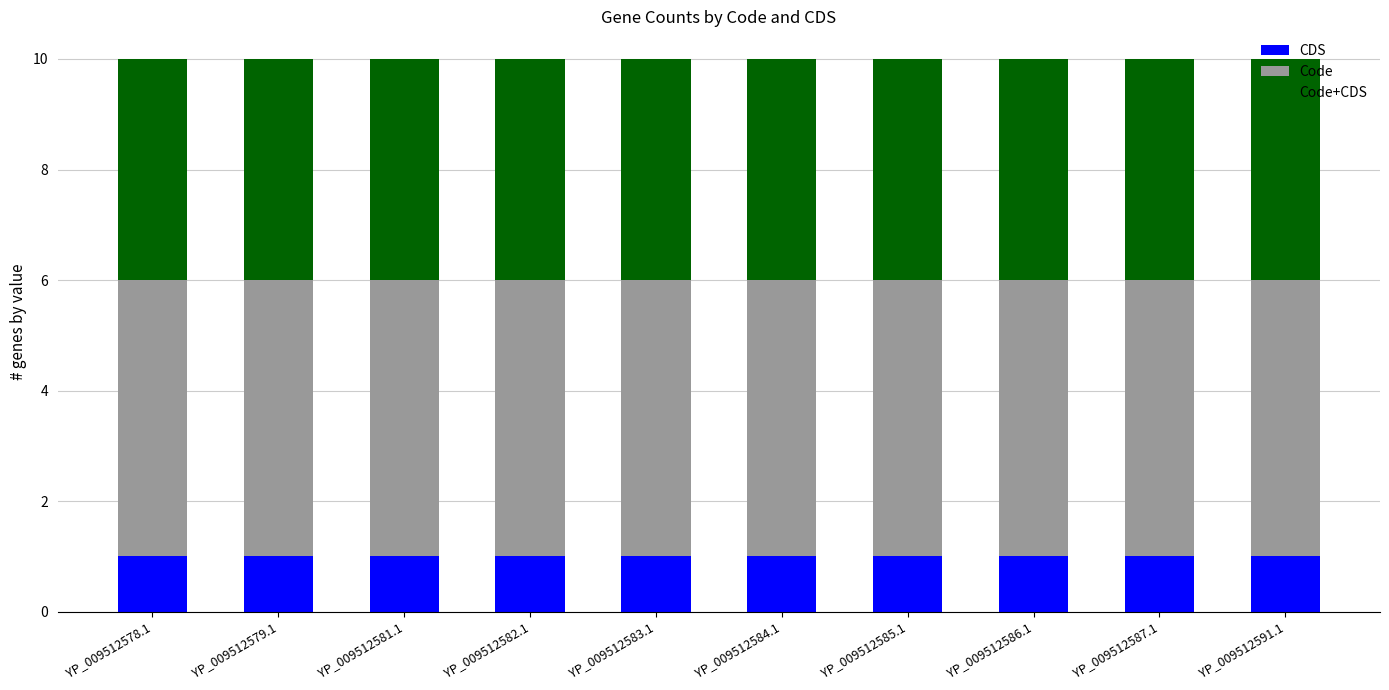

True or false: CDS has a value of 1 at YP_009512587.1.

True